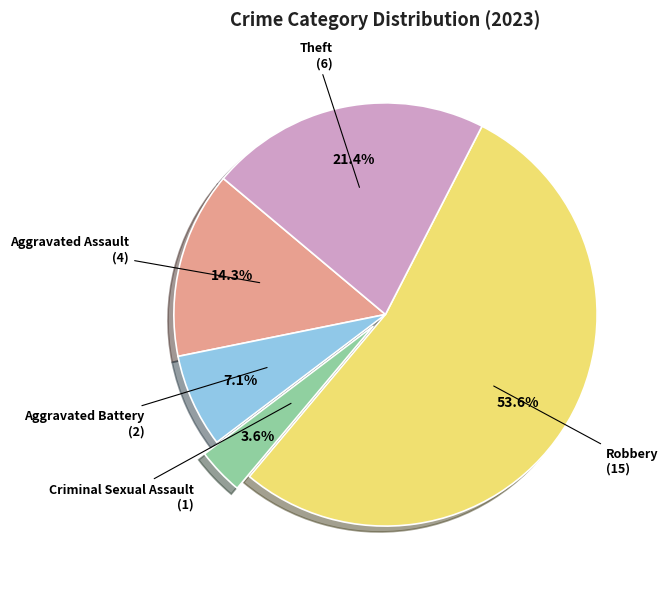

Combined, what portion of the pie is Aggravated Battery and Criminal Sexual Assault?

10.7%